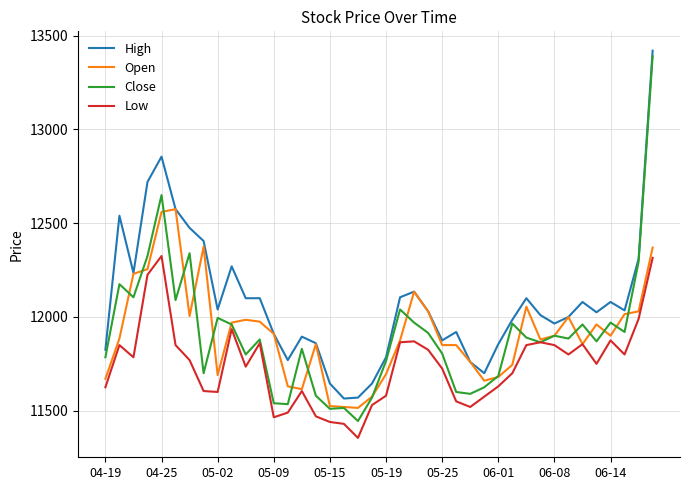

What is the maximum value shown in the chart?

13420